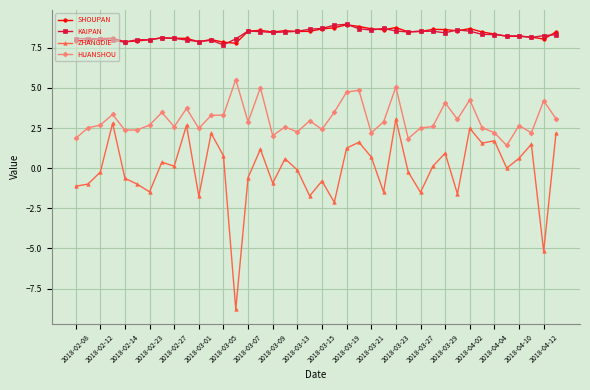

True or false: HUANSHOU and SHOUPAN intersect in this chart.

False